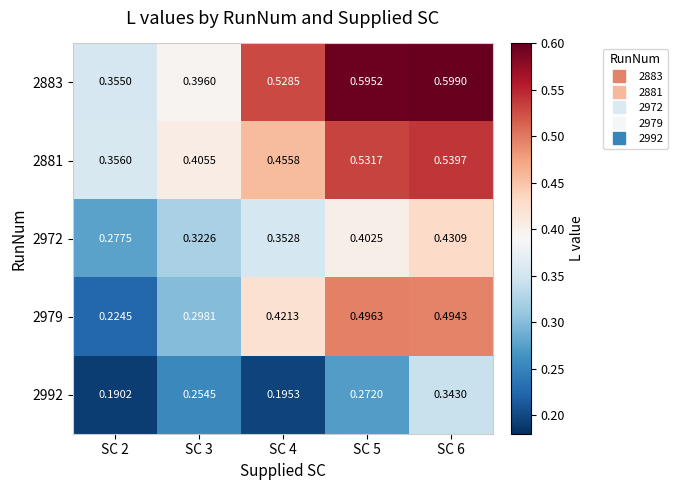

At which category is the sum across all series the highest?

SC 6